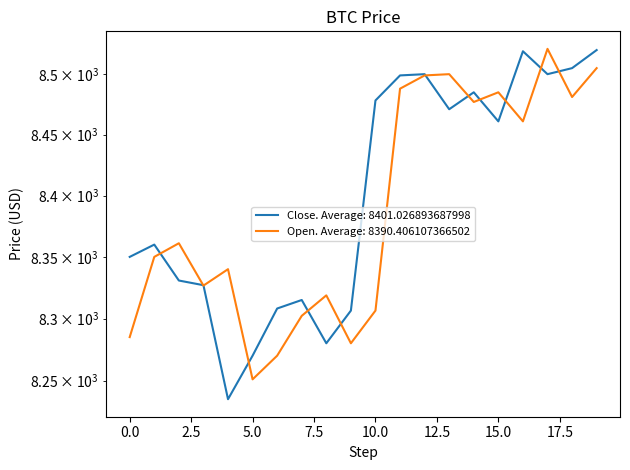

True or false: Open has more than 1 points higher than both neighbors.

True